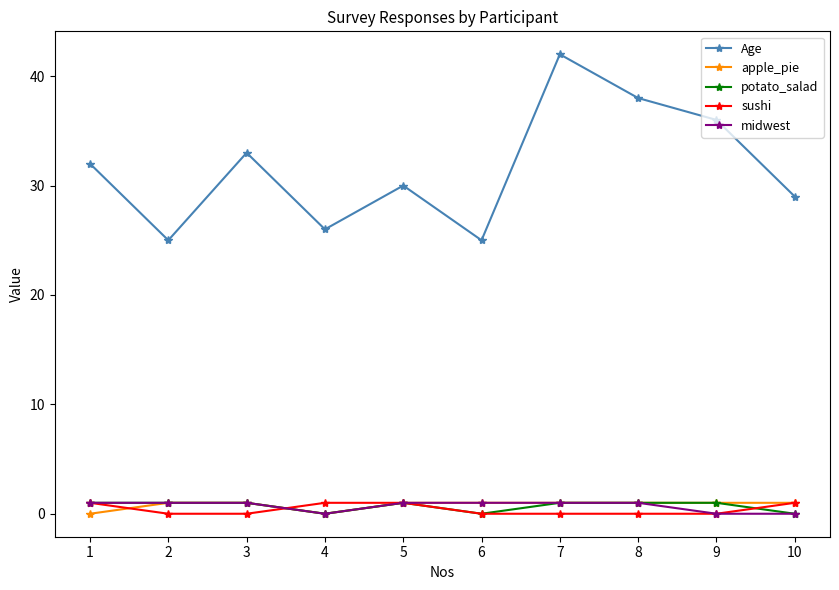

Between 5 and 9, which series saw the biggest shift?

Age